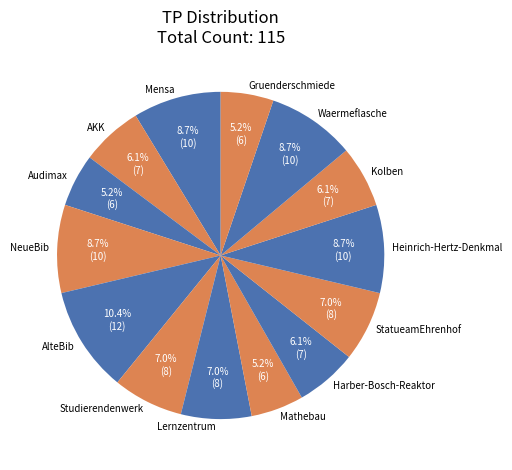

What is the largest slice in the pie chart?

AlteBib